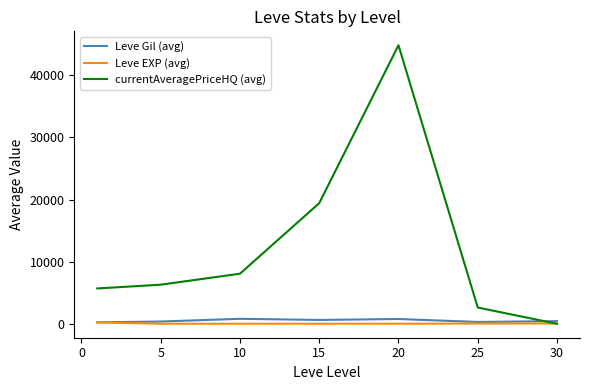

In Leve Gil (avg), how many points are lower than both neighbors (excluding endpoints)?

2